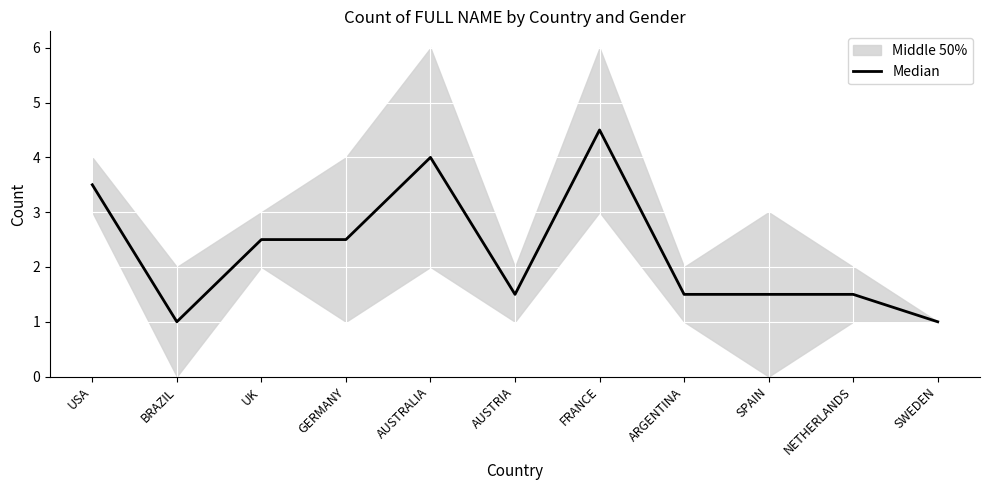

The chart shows a value of 1.4 at BRAZIL. True or false?

False